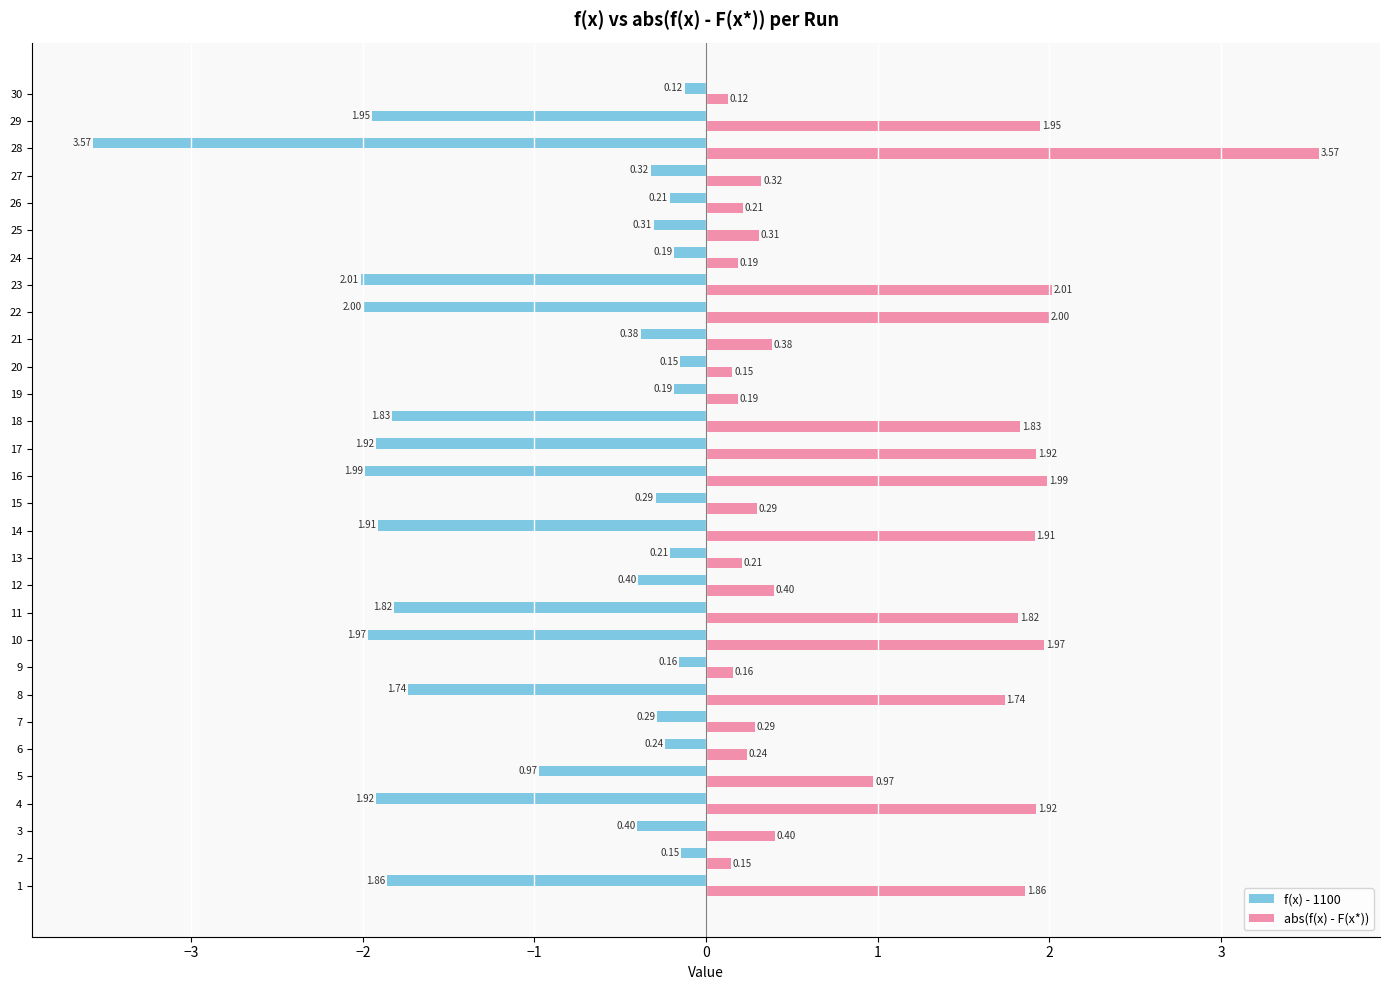

What is the difference between the highest and lowest values at 12?

0.8